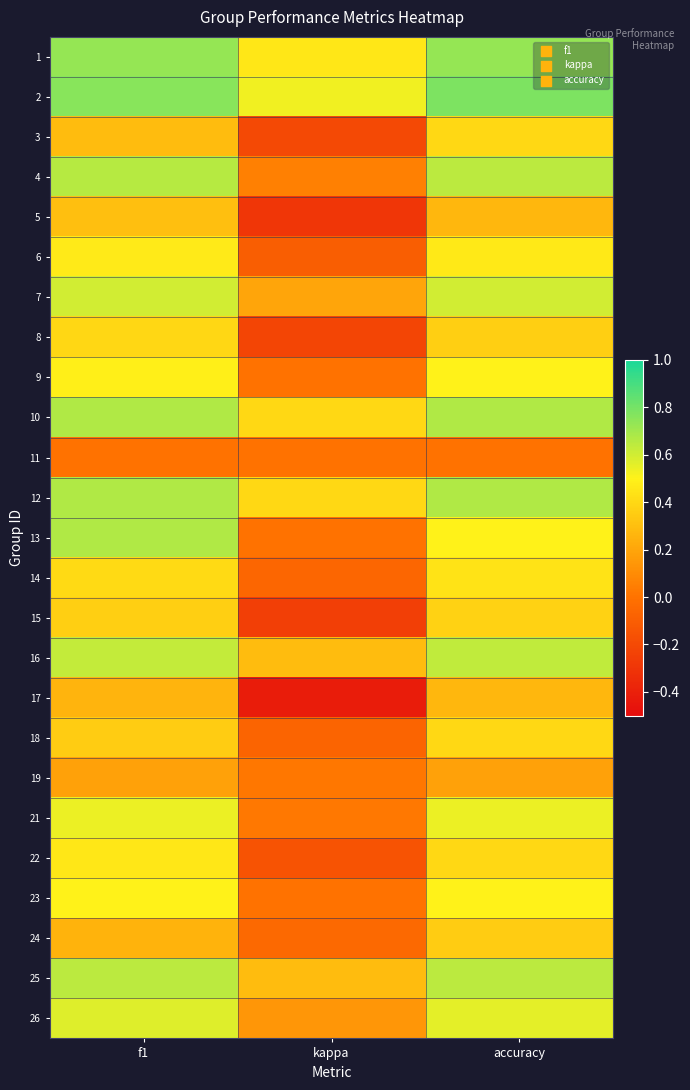

Which has a higher value, accuracy or kappa?

accuracy